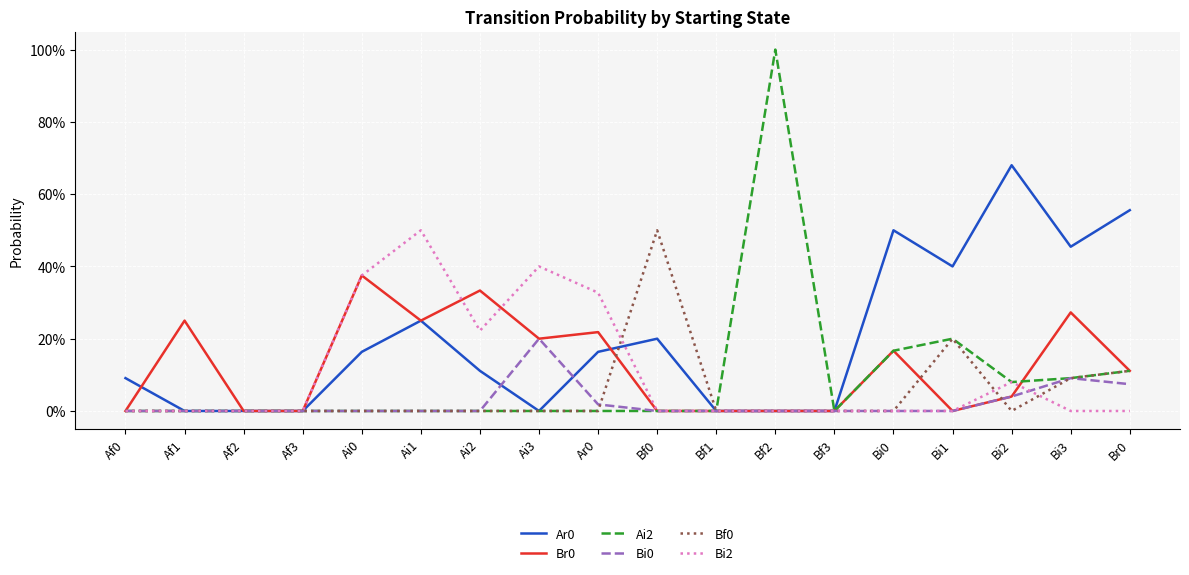

What is the average value of the Bi2 series?

0.1